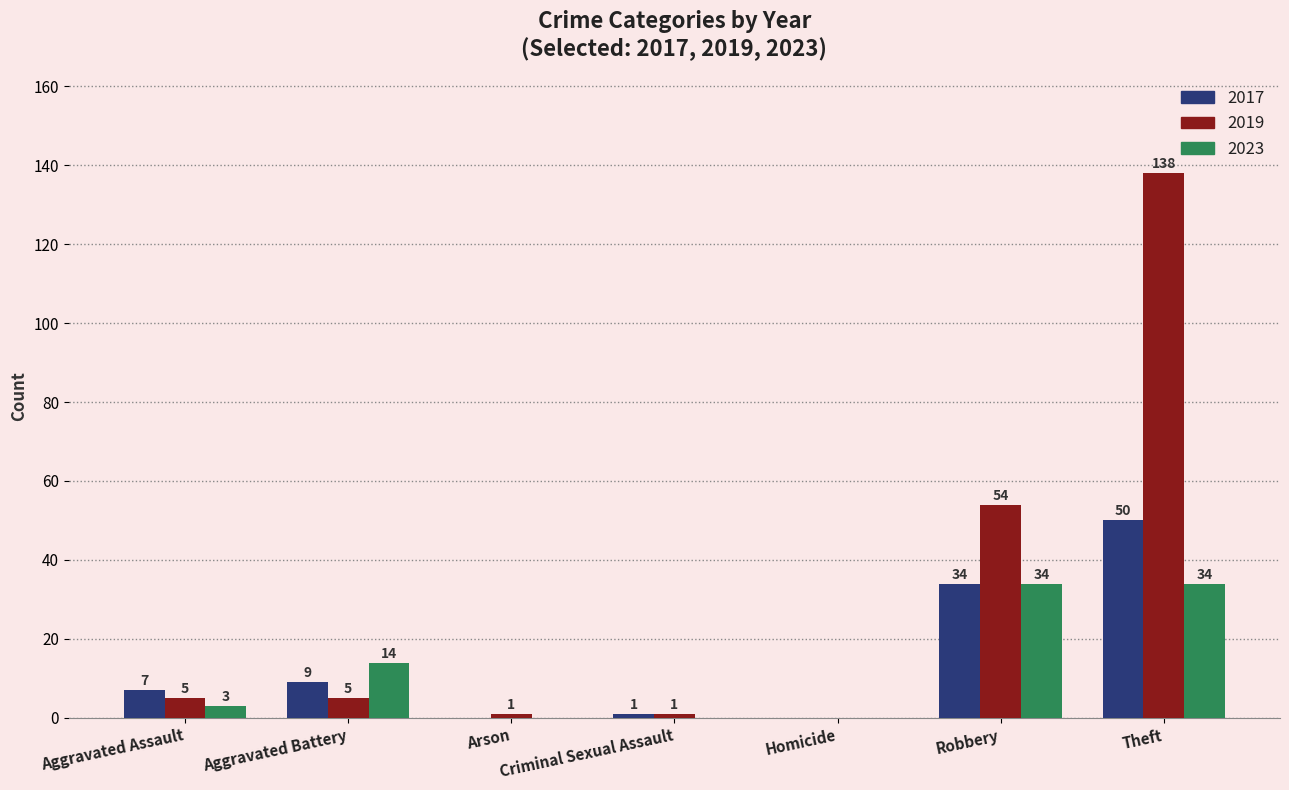

Is it true that 2023 equals 21 at Criminal Sexual Assault?

False